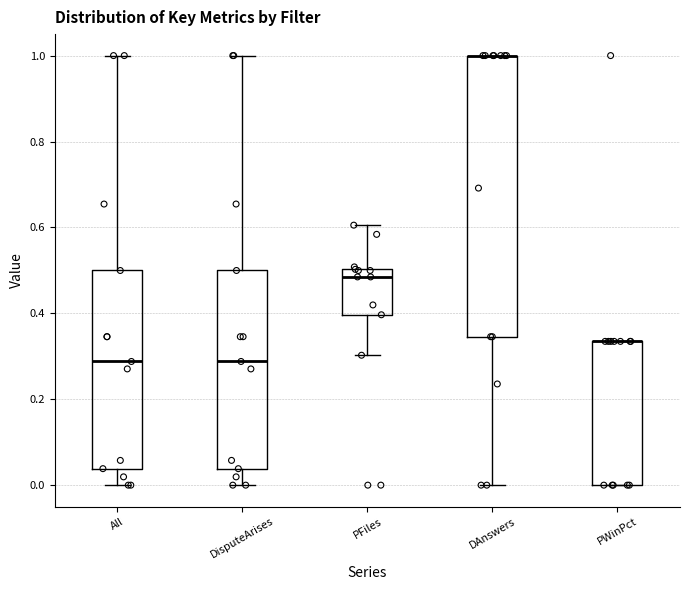

Reading left to right, read every box against the y-axis: the position of its median line, the range the box covers, and the ends of its whiskers. The values are not printed on the chart, so give them approximately, as read against the axis.

All: median 0.28, box 0.04 to 0.50, whiskers 0.00 to 1.00
DisputeArises: median 0.28, box 0.04 to 0.50, whiskers 0.00 to 1.00
PFiles: median 0.48, box 0.40 to 0.50, whiskers 0.30 to 0.60
DAnswers: median 1.00 (drawn on the box's upper edge), box 0.34 to 1.00, whiskers 0.00 to 1.00
PWinPct: median 0.34 (drawn on the box's upper edge), box 0.00 to 0.34, whiskers 0.00 to 0.34